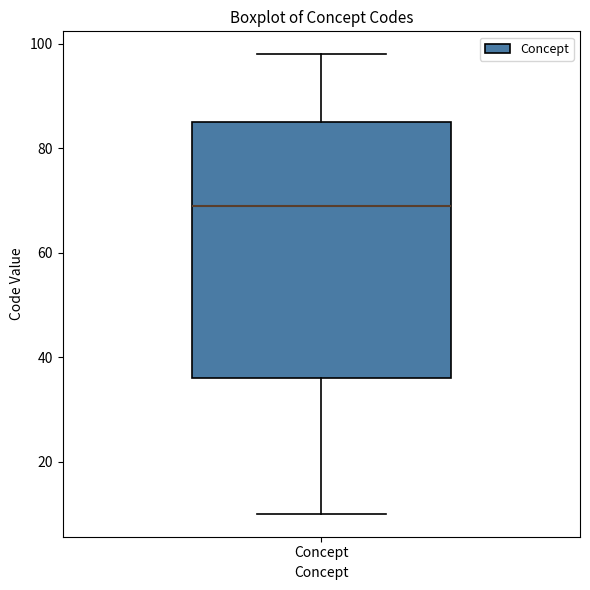

Transcribe this box plot: give where the median line is, the range the box spans, and where the two whiskers end, as read against the y-axis. The values are not printed on the chart, so give them approximately, as read against the axis.

median 70, box 36 to 86, whiskers 10 to 98